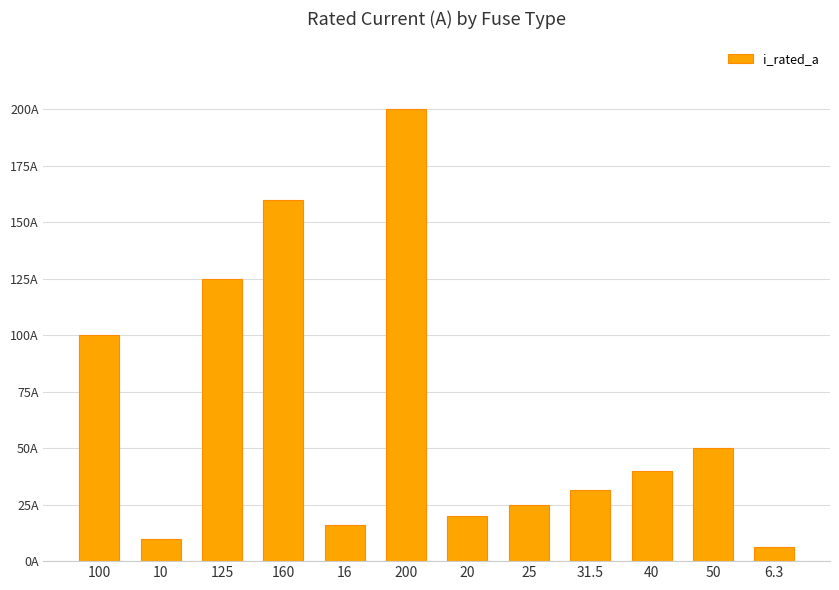

What is the change in value from 20 to 6.3?

-13.7